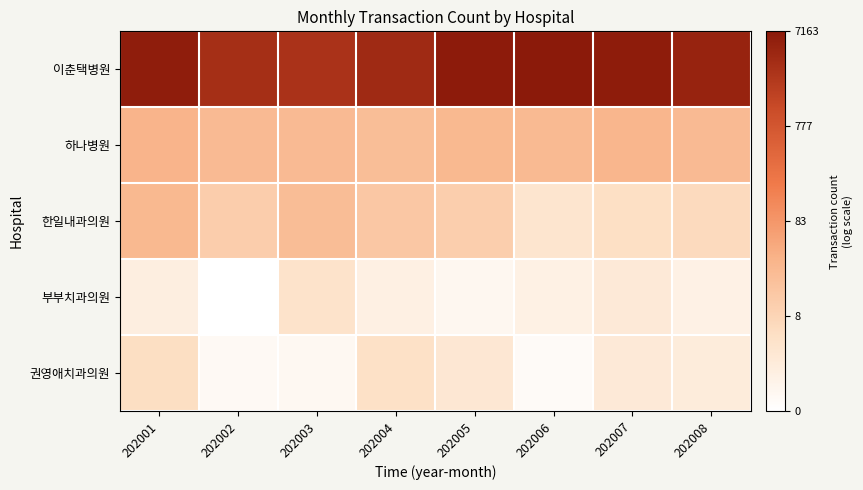

At which category is the sum across all series the highest?

202001